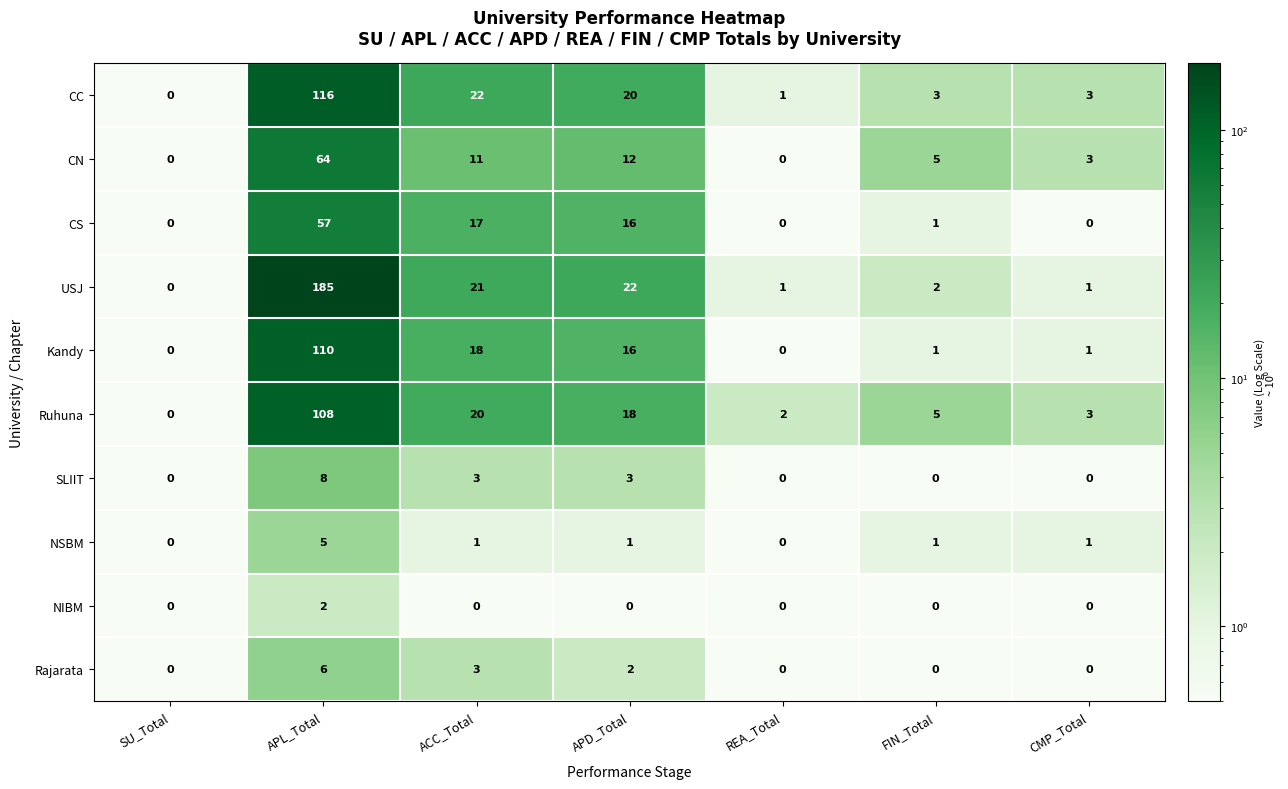

What is the total value across all series at ACC_Total?

116